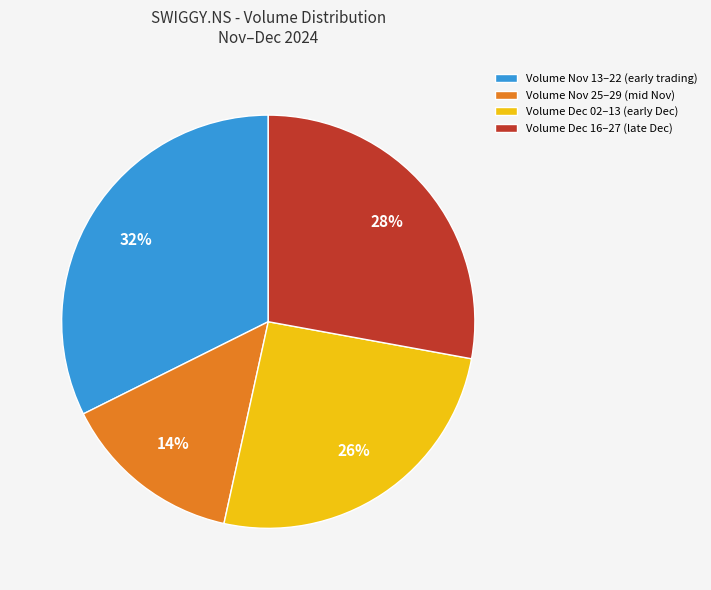

How many segments does this pie chart have?

4